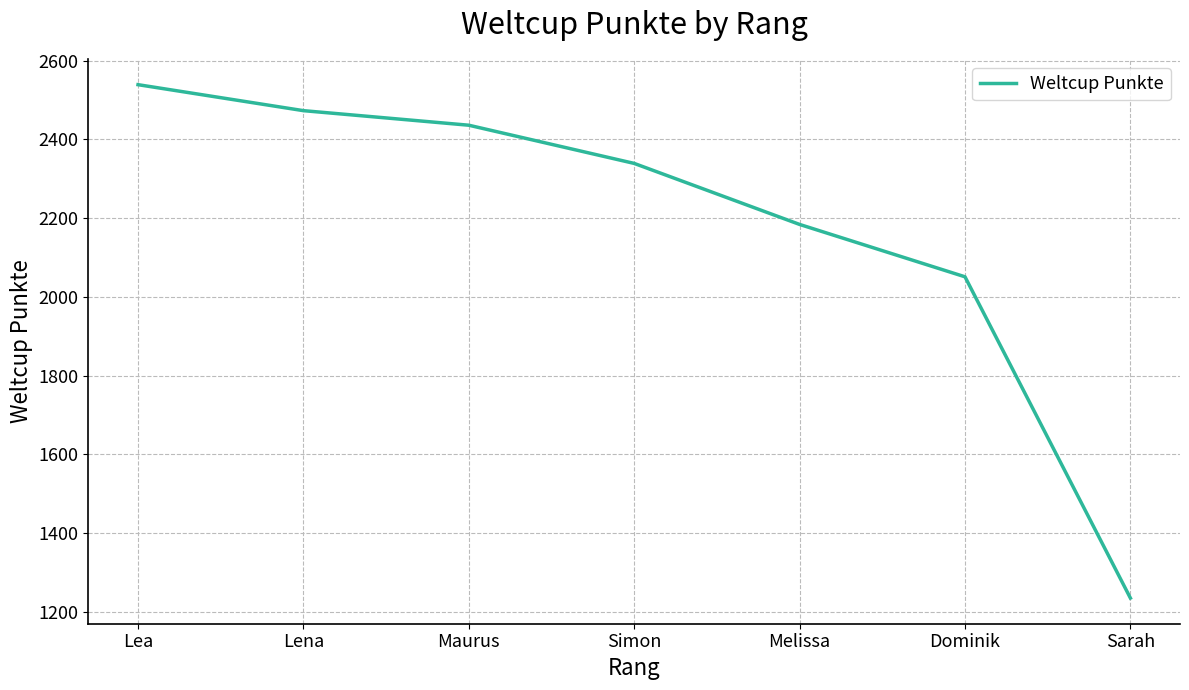

Does the chart display data point markers on the line(s)?

No